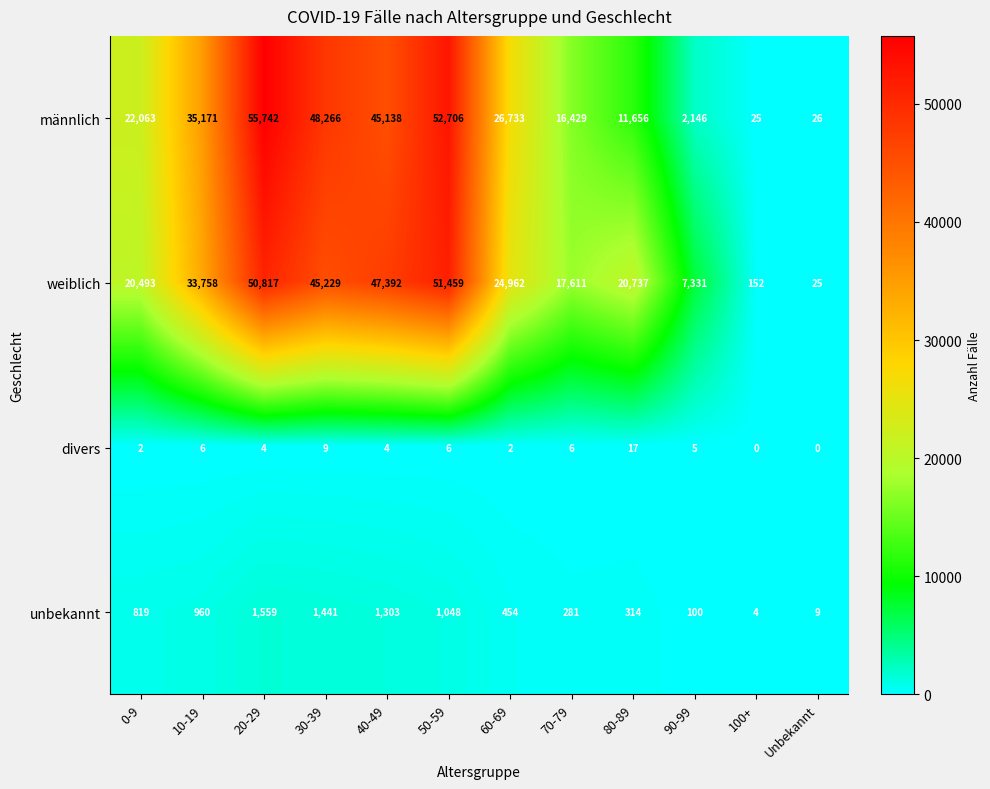

Between 0-9 and 30-39, which series saw the biggest shift?

männlich